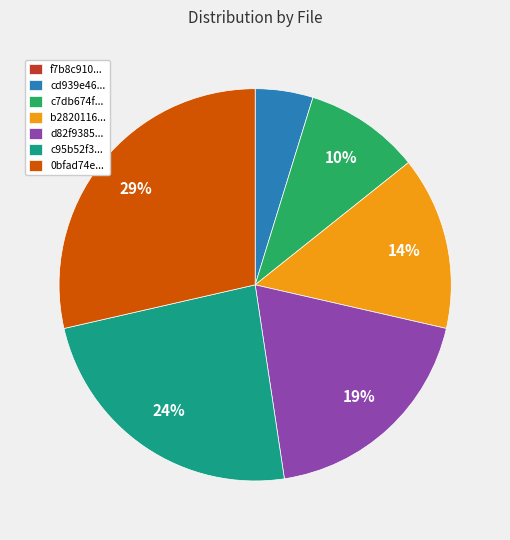

To the nearest percent, what is the average slice percentage?

14%